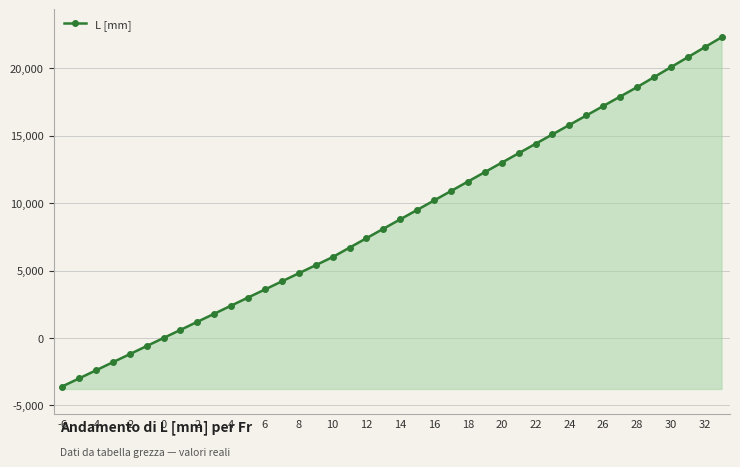

How many values are below 8800?

20